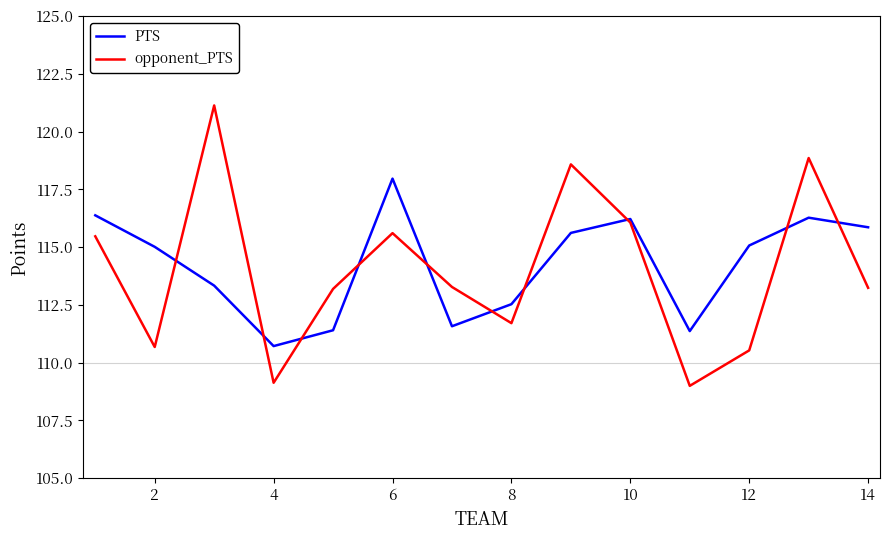

What is the highest value of the opponent_PTS series?

121.1